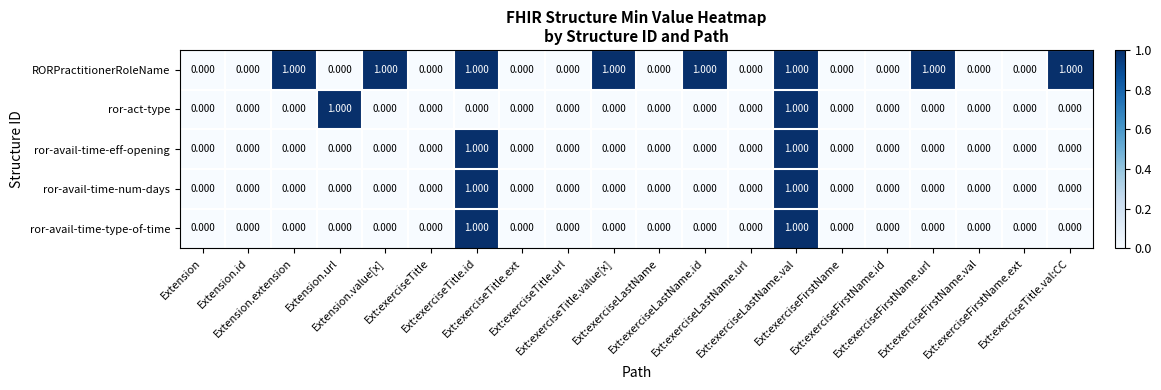

Reading left to right, list all the values displayed in this chart.

RORPractitionerRoleName: Extension=0	Extension.id=0	Extension.extension=1	Extension.url=0	Extension.value[x]=1	Ext:exerciseTitle=0	Ext:exerciseTitle.id=1	Ext:exerciseTitle.ext=0	Ext:exerciseTitle.url=0	Ext:exerciseTitle.value[x]=1	Ext:exerciseLastName=0	Ext:exerciseLastName.id=1	Ext:exerciseLastName.url=0	Ext:exerciseLastName.val=1	Ext:exerciseFirstName=0	Ext:exerciseFirstName.id=0	Ext:exerciseFirstName.url=1	Ext:exerciseFirstName.val=0	Ext:exerciseFirstName.ext=0	Ext:exerciseTitle.val:CC=1
ror-act-type: Extension=0	Extension.id=0	Extension.extension=0	Extension.url=1	Extension.value[x]=0	Ext:exerciseTitle=0	Ext:exerciseTitle.id=0	Ext:exerciseTitle.ext=0	Ext:exerciseTitle.url=0	Ext:exerciseTitle.value[x]=0	Ext:exerciseLastName=0	Ext:exerciseLastName.id=0	Ext:exerciseLastName.url=0	Ext:exerciseLastName.val=1	Ext:exerciseFirstName=0	Ext:exerciseFirstName.id=0	Ext:exerciseFirstName.url=0	Ext:exerciseFirstName.val=0	Ext:exerciseFirstName.ext=0	Ext:exerciseTitle.val:CC=0
ror-avail-time-eff-opening: Extension=0	Extension.id=0	Extension.extension=0	Extension.url=0	Extension.value[x]=0	Ext:exerciseTitle=0	Ext:exerciseTitle.id=1	Ext:exerciseTitle.ext=0	Ext:exerciseTitle.url=0	Ext:exerciseTitle.value[x]=0	Ext:exerciseLastName=0	Ext:exerciseLastName.id=0	Ext:exerciseLastName.url=0	Ext:exerciseLastName.val=1	Ext:exerciseFirstName=0	Ext:exerciseFirstName.id=0	Ext:exerciseFirstName.url=0	Ext:exerciseFirstName.val=0	Ext:exerciseFirstName.ext=0	Ext:exerciseTitle.val:CC=0
ror-avail-time-num-days: Extension=0	Extension.id=0	Extension.extension=0	Extension.url=0	Extension.value[x]=0	Ext:exerciseTitle=0	Ext:exerciseTitle.id=1	Ext:exerciseTitle.ext=0	Ext:exerciseTitle.url=0	Ext:exerciseTitle.value[x]=0	Ext:exerciseLastName=0	Ext:exerciseLastName.id=0	Ext:exerciseLastName.url=0	Ext:exerciseLastName.val=1	Ext:exerciseFirstName=0	Ext:exerciseFirstName.id=0	Ext:exerciseFirstName.url=0	Ext:exerciseFirstName.val=0	Ext:exerciseFirstName.ext=0	Ext:exerciseTitle.val:CC=0
ror-avail-time-type-of-time: Extension=0	Extension.id=0	Extension.extension=0	Extension.url=0	Extension.value[x]=0	Ext:exerciseTitle=0	Ext:exerciseTitle.id=1	Ext:exerciseTitle.ext=0	Ext:exerciseTitle.url=0	Ext:exerciseTitle.value[x]=0	Ext:exerciseLastName=0	Ext:exerciseLastName.id=0	Ext:exerciseLastName.url=0	Ext:exerciseLastName.val=1	Ext:exerciseFirstName=0	Ext:exerciseFirstName.id=0	Ext:exerciseFirstName.url=0	Ext:exerciseFirstName.val=0	Ext:exerciseFirstName.ext=0	Ext:exerciseTitle.val:CC=0